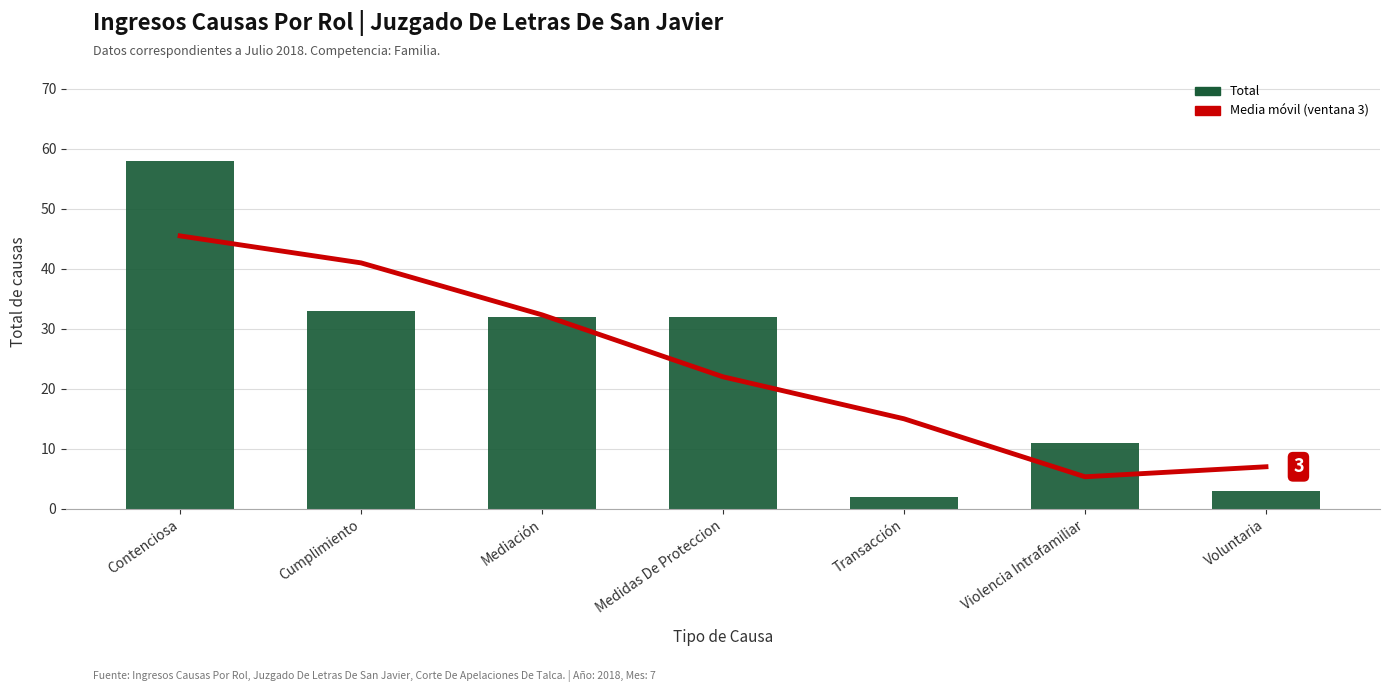

At Voluntaria, list the series in order from largest to smallest.

Media móvil (ventana 3), Total